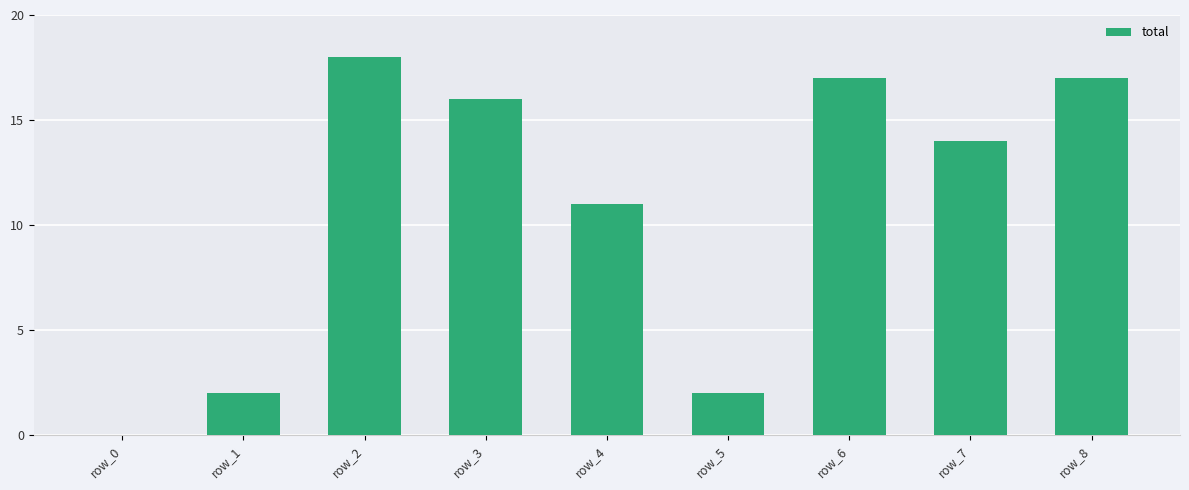

What is the difference between the values at row_0 and row_5?

2